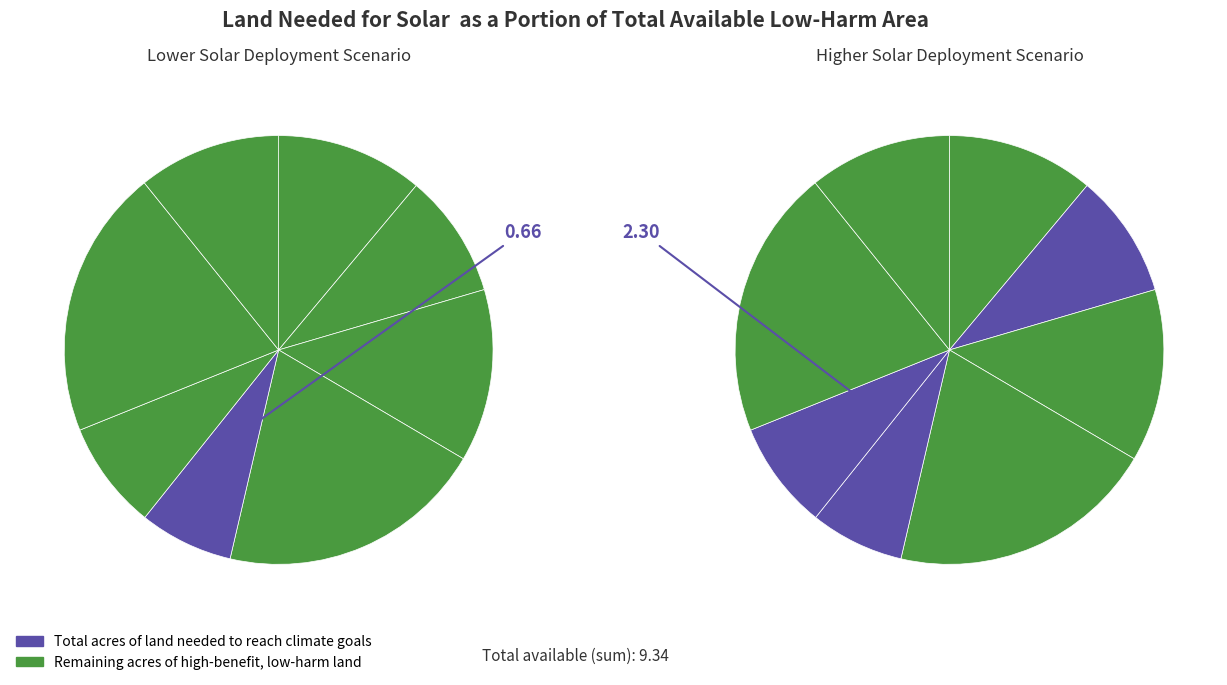

Does 0 account for over 50% of the chart?

No